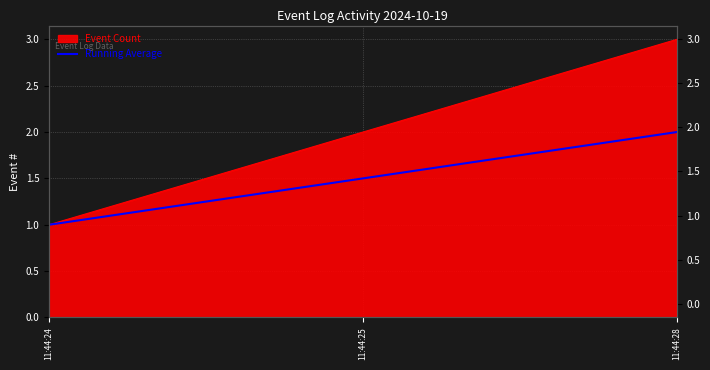

What is the difference between the maximum and second lowest values?

0.5